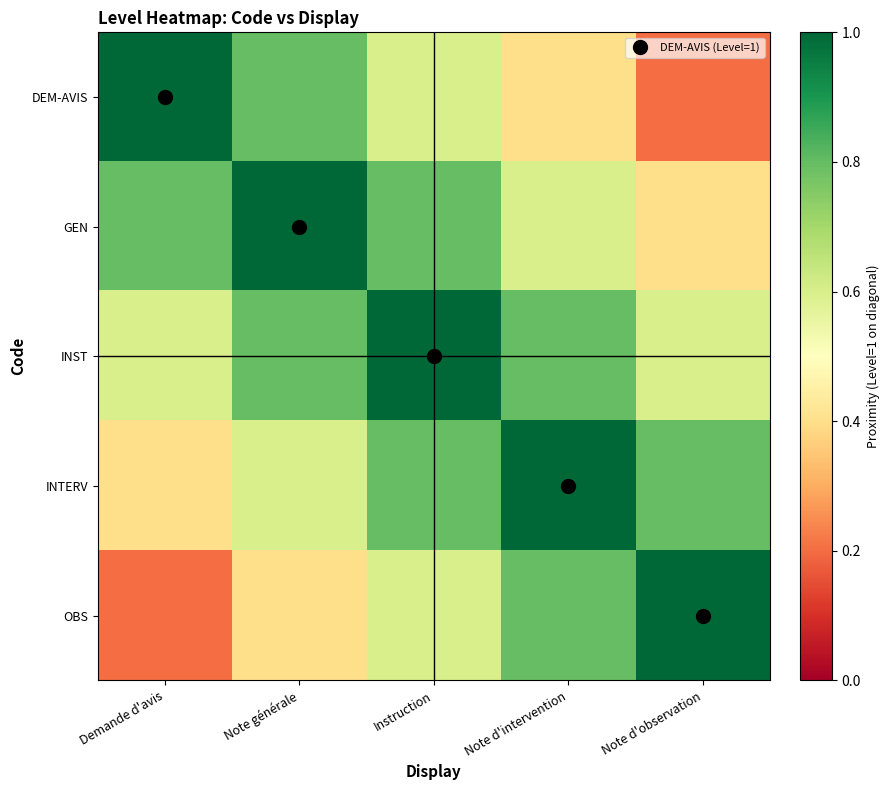

Rank the series at Note d'intervention from highest to lowest value.

INTERV, INST, OBS, GEN, DEM-AVIS